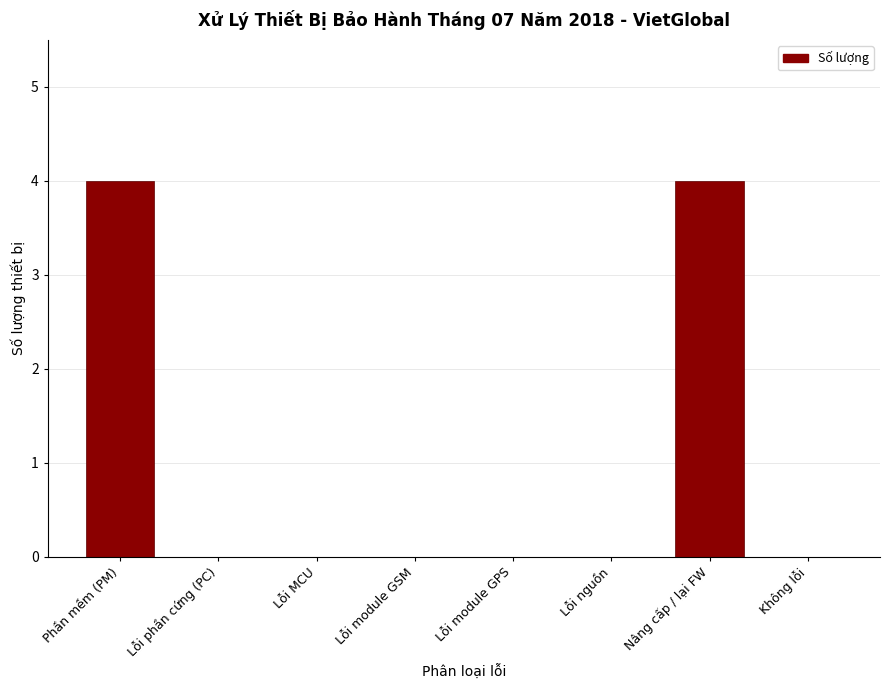

Reading right to left, list all the values displayed in this chart.

Không lỗi=0	Nâng cấp / lại FW=4	Lỗi nguồn=0	Lỗi module GPS=0	Lỗi module GSM=0	Lỗi MCU=0	Lỗi phần cứng (PC)=0	Phần mềm (PM)=4